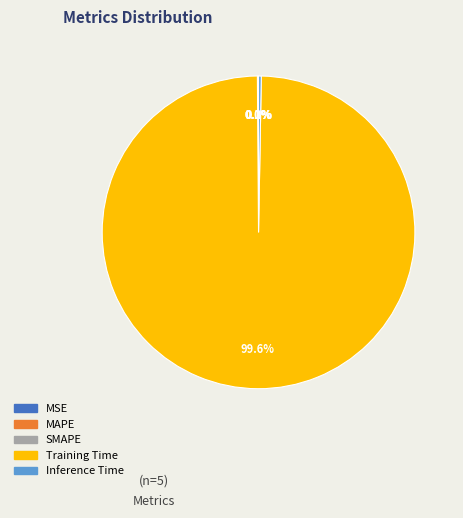

What is the largest slice in the pie chart?

Training Time